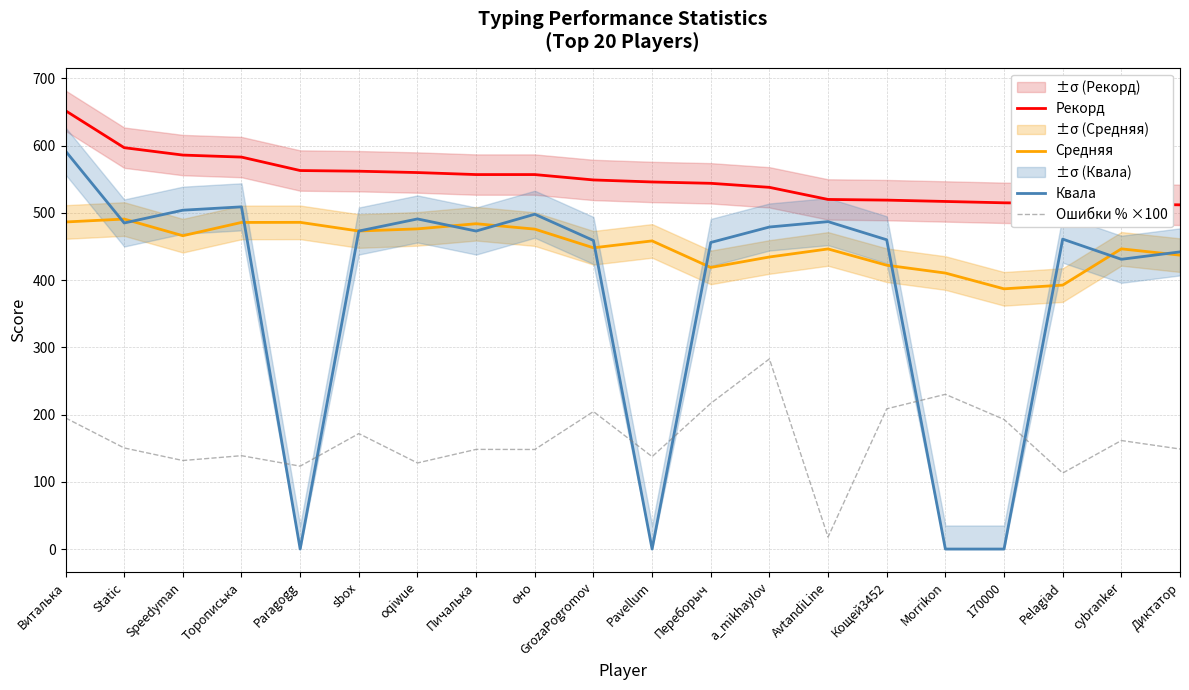

How many times do Квала and Средняя cross each other?

12